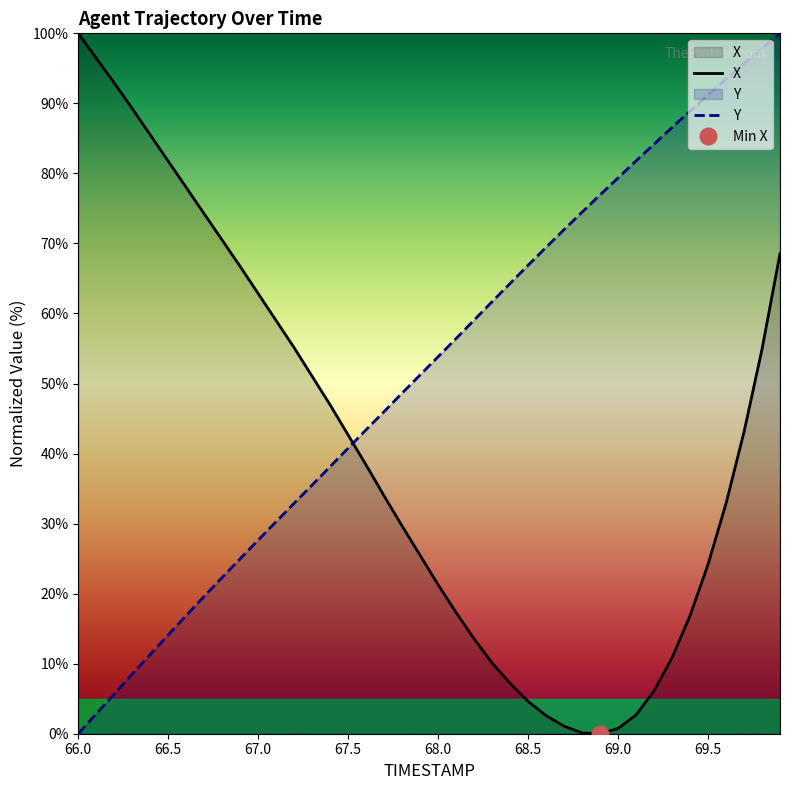

What is the highest value of the Y series?

100.0